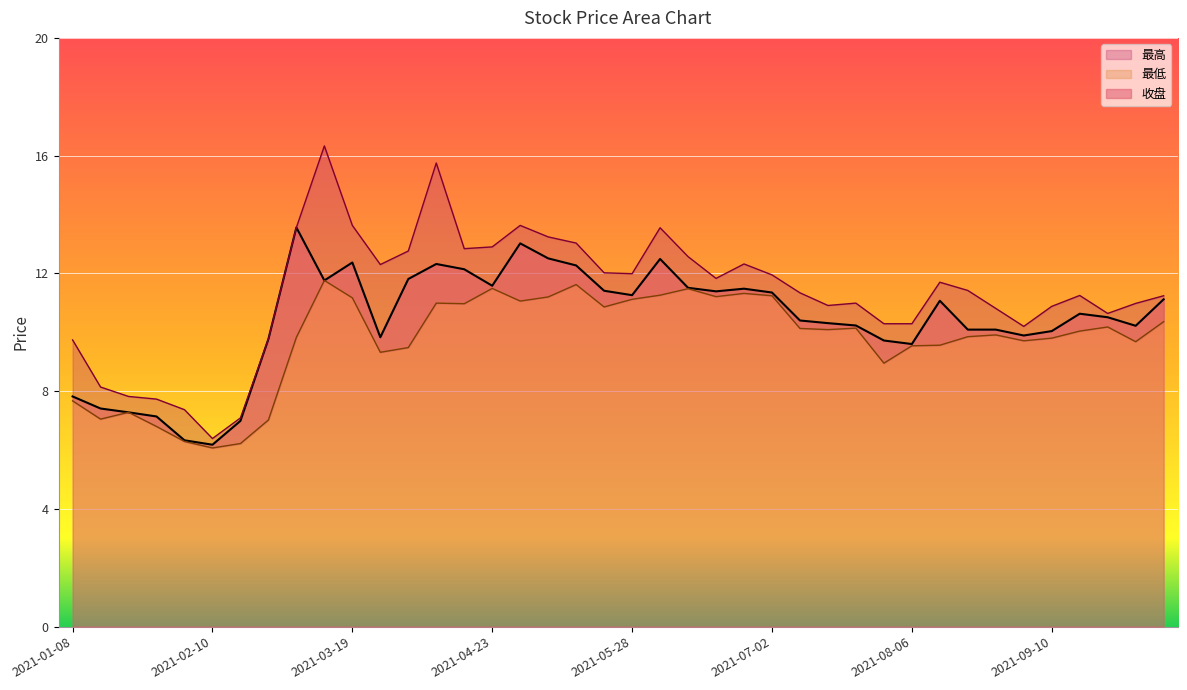

Where is the first local minimum for 最低?

2021-01-15